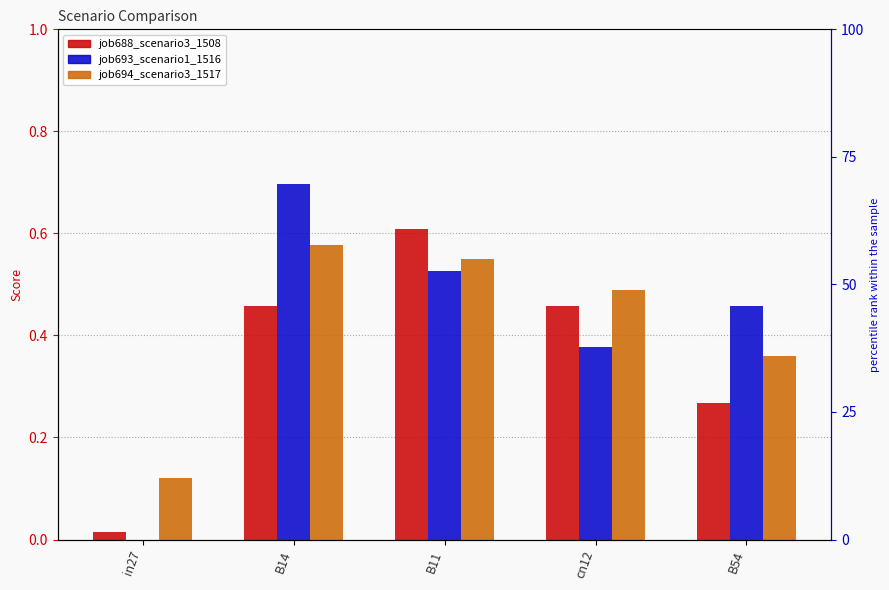

What is the difference between the maximum and minimum values in the job693_scenario1_1516 series?

0.7